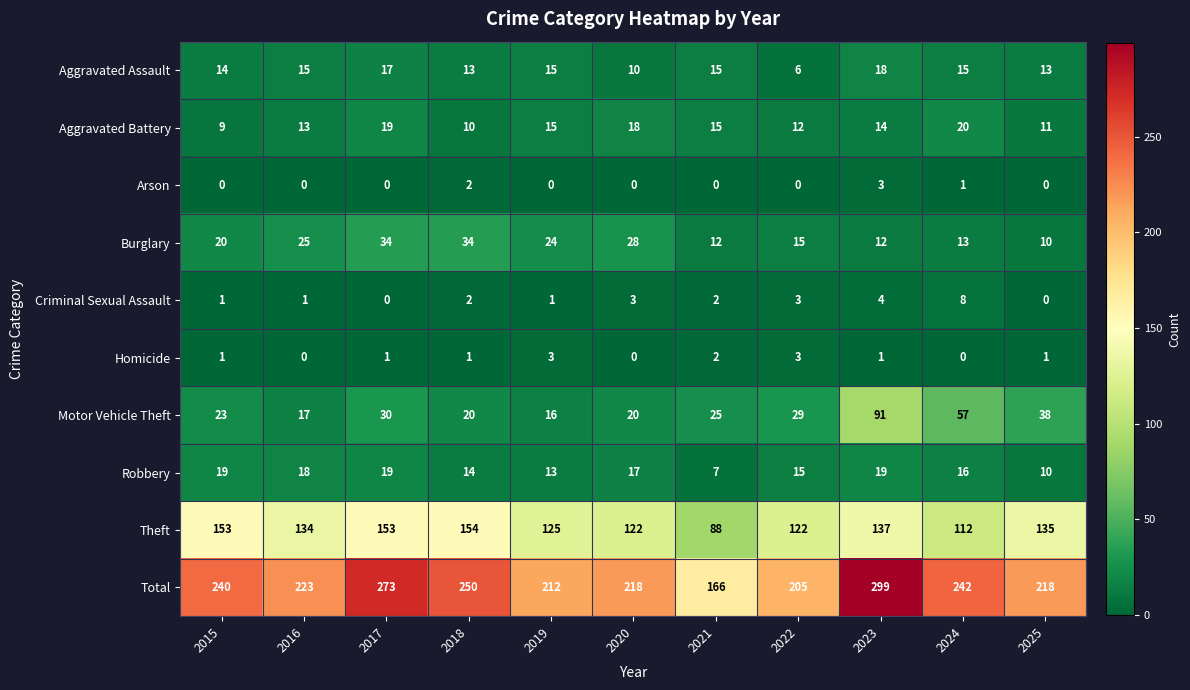

Between 2017 and 2022, which series saw the biggest shift?

Total